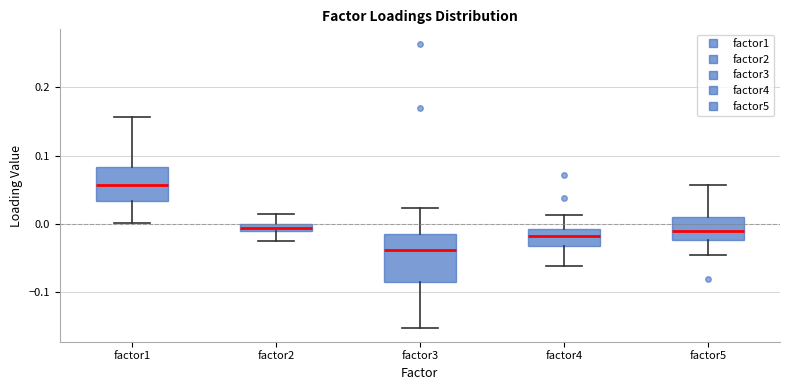

Which box's median line is the highest?

factor1